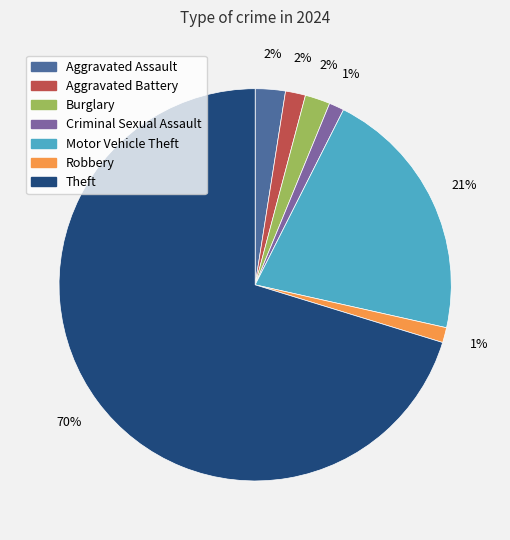

Combined, do Aggravated Assault and Criminal Sexual Assault account for over 50%?

No